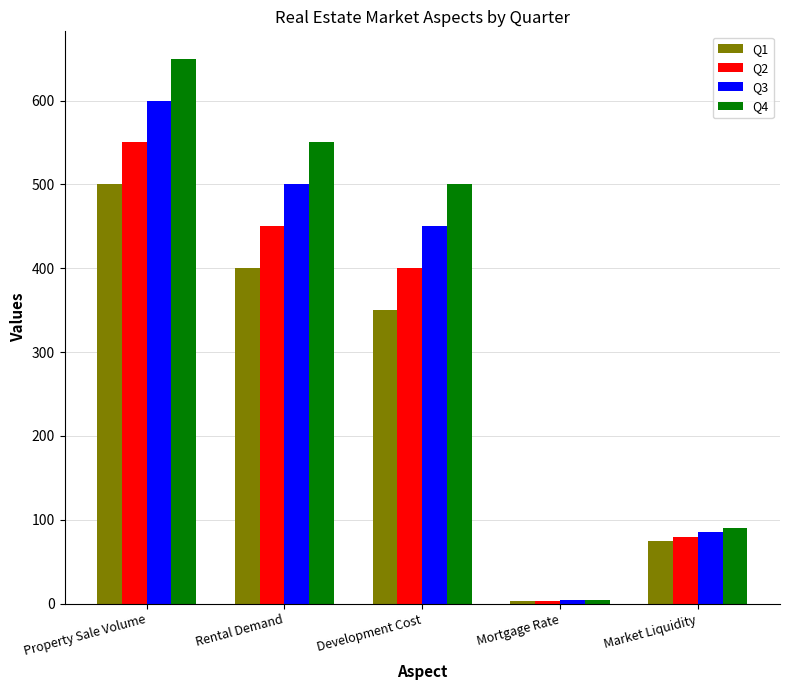

List the series in order of their peak value, lowest first.

Q1, Q2, Q3, Q4